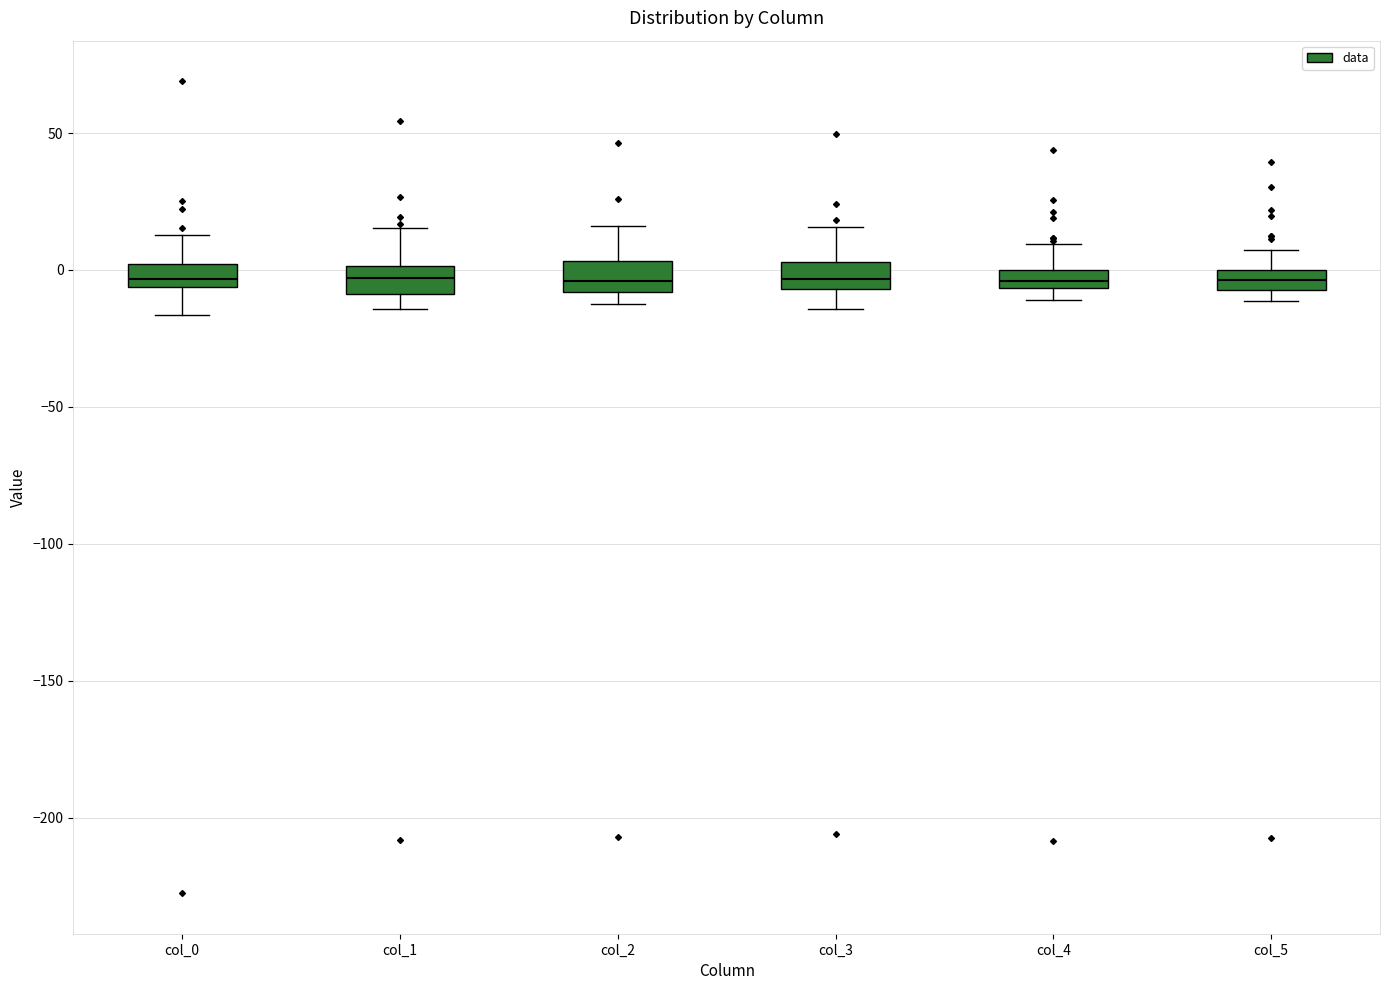

Where does the lower whisker of the box for col_1 end on the y-axis? The values are not printed on the chart, so give them approximately, as read against the axis.

-15